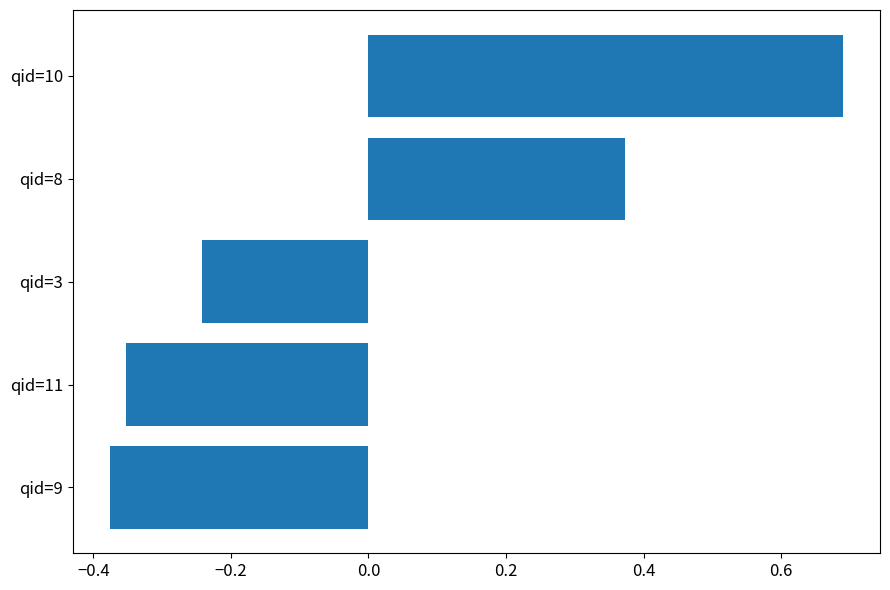

What is the difference between the maximum and minimum values?

1.1